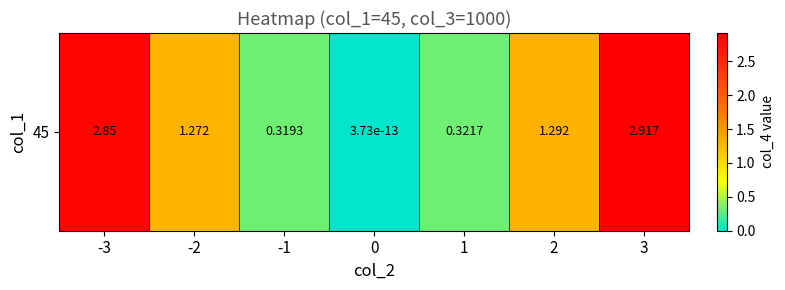

How many data points does each series have?

7